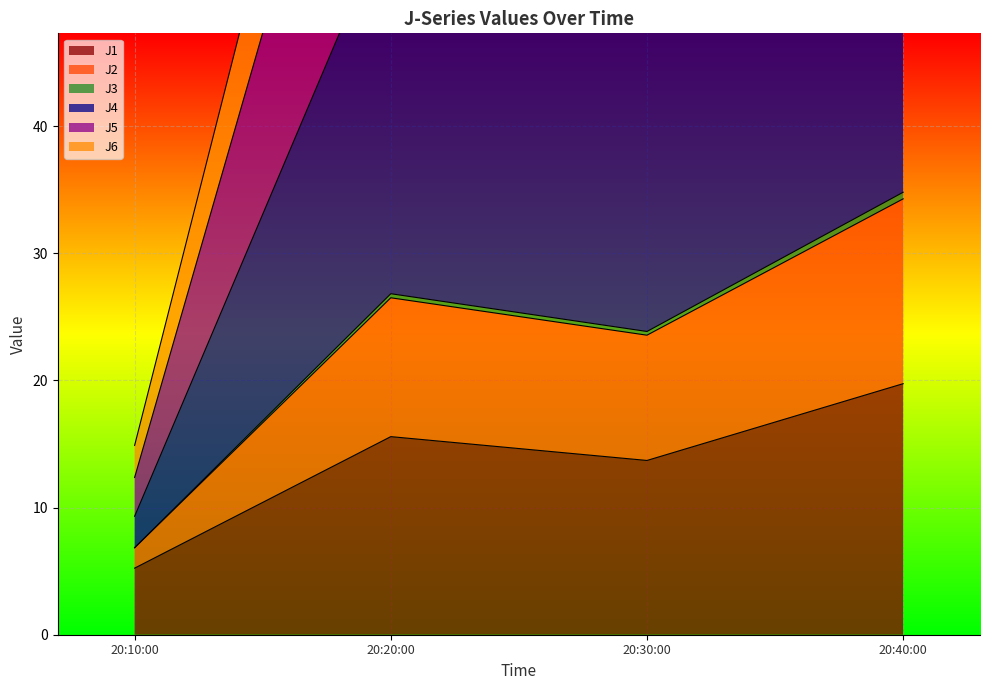

How many lines are shown in the chart?

6